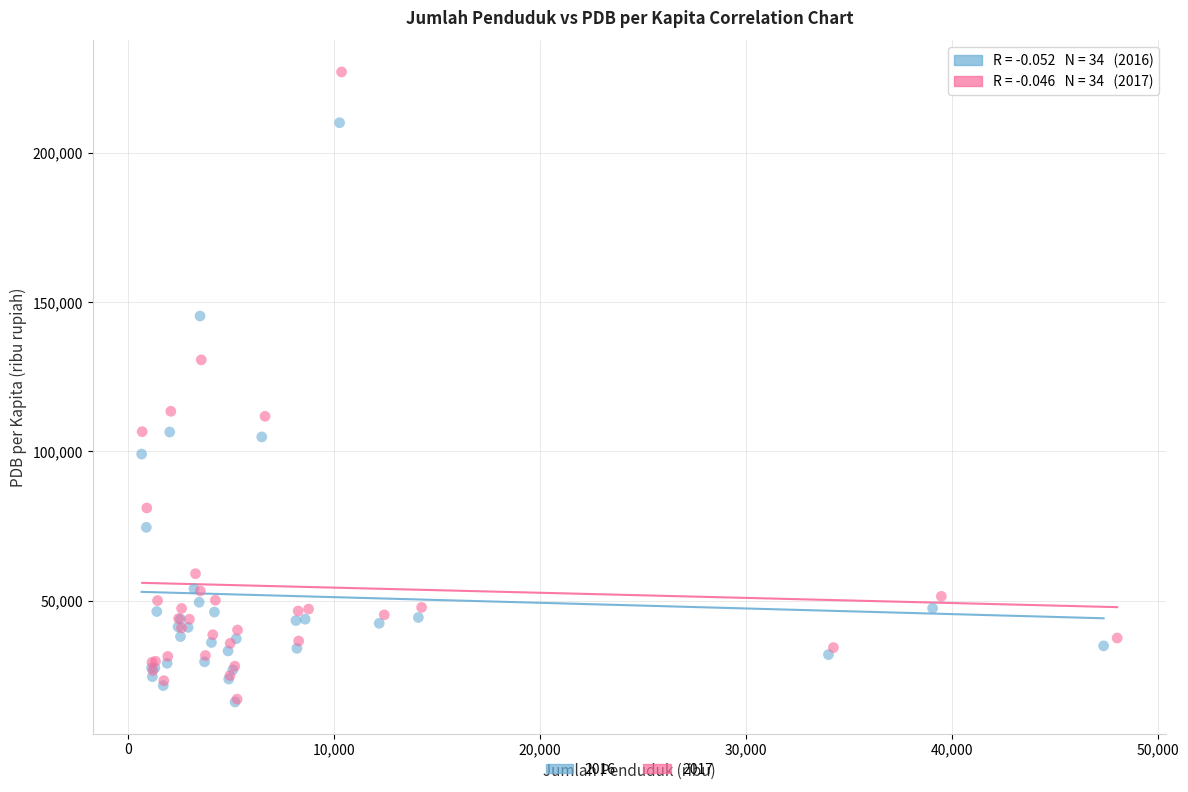

Which series has the widest spread of Y values?

2017